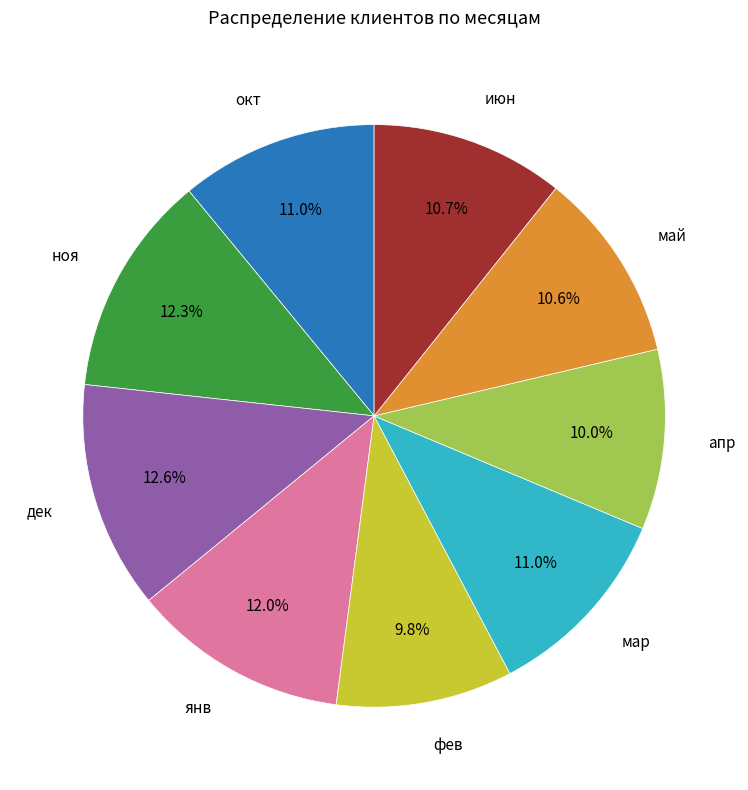

Do янв and май together represent more than half of the pie?

No